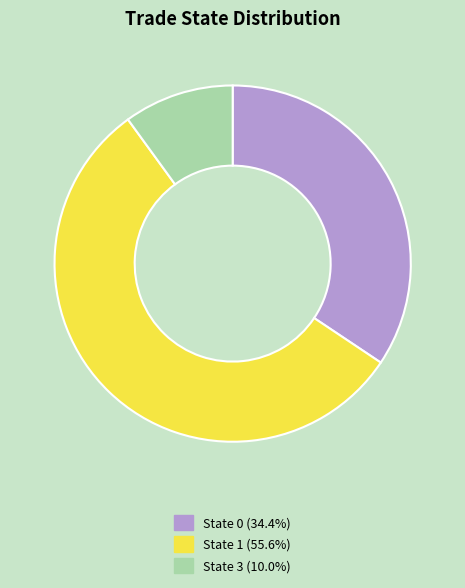

Approximately how many times larger is the value at State 1 compared to State 3?

5.6